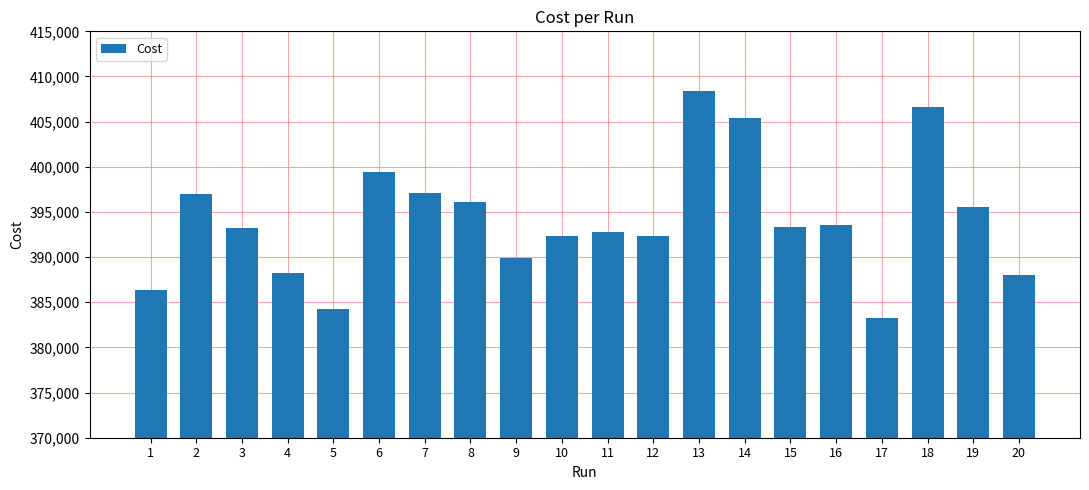

What is the value of the 7th bar from the left?

397112.0